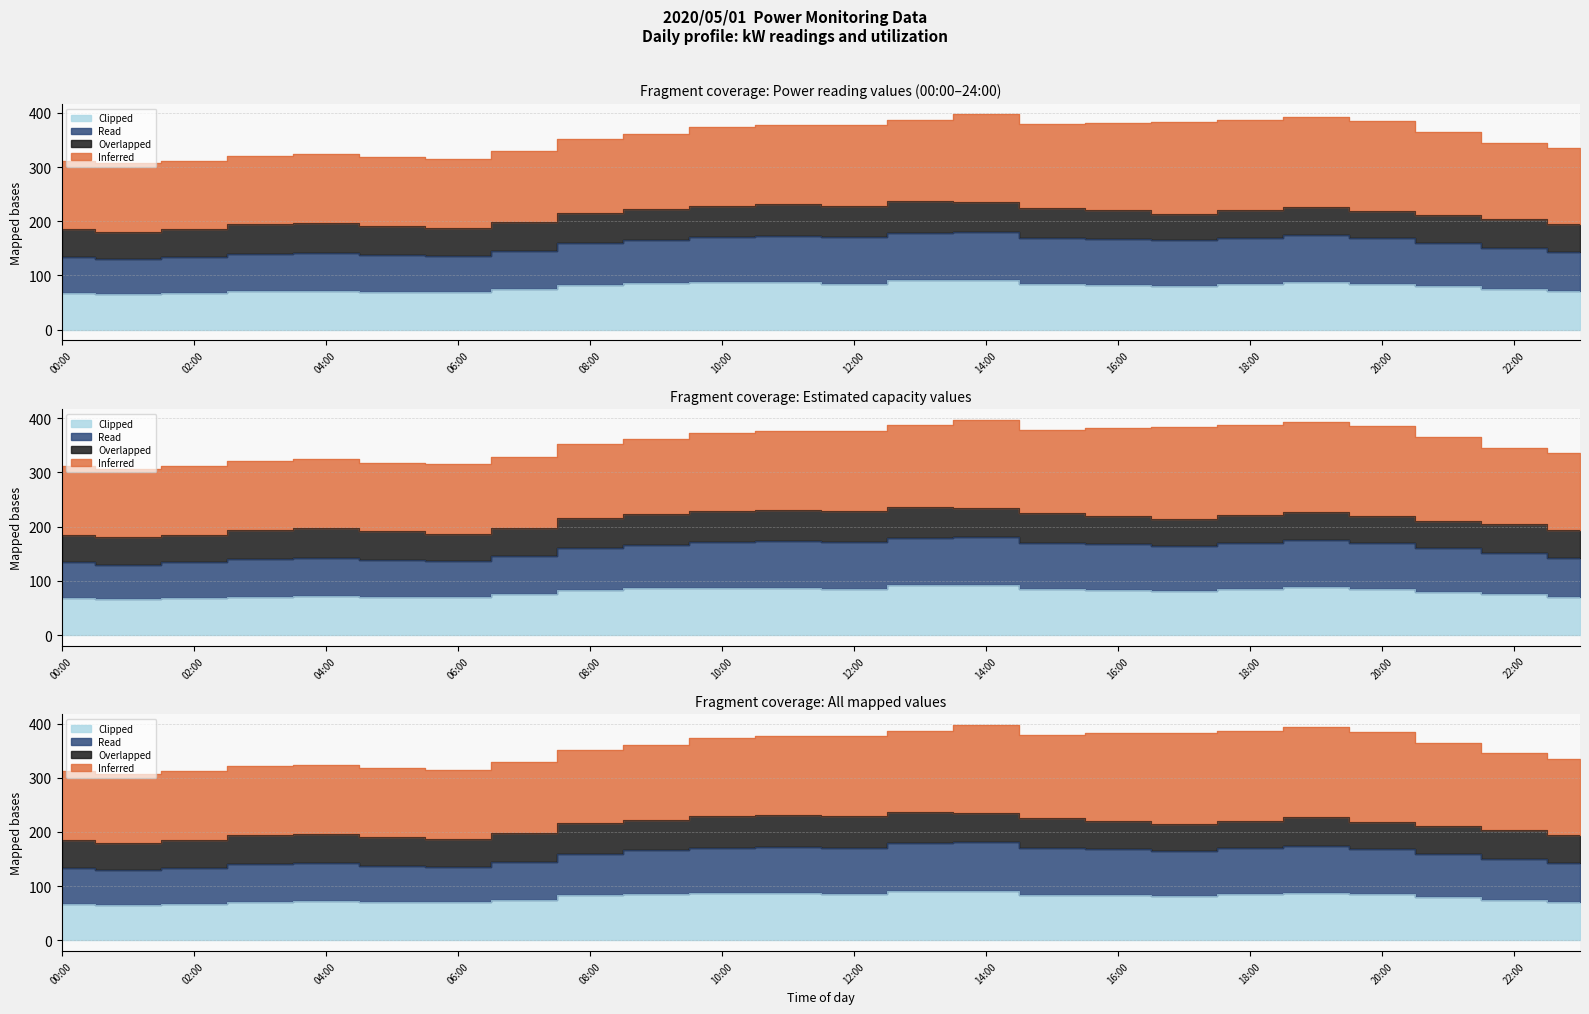

Where is the first local minimum for Read?

01:00